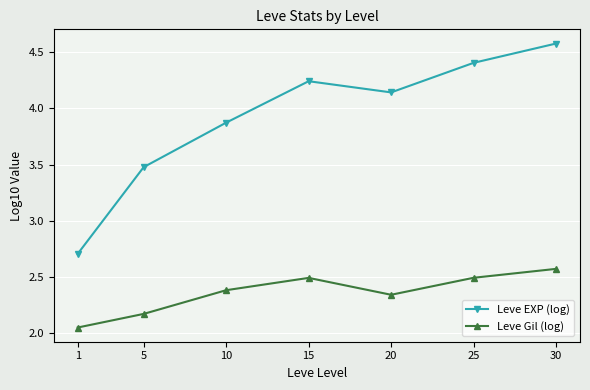

Which series changed the most between 1 and 30?

Leve EXP (log)